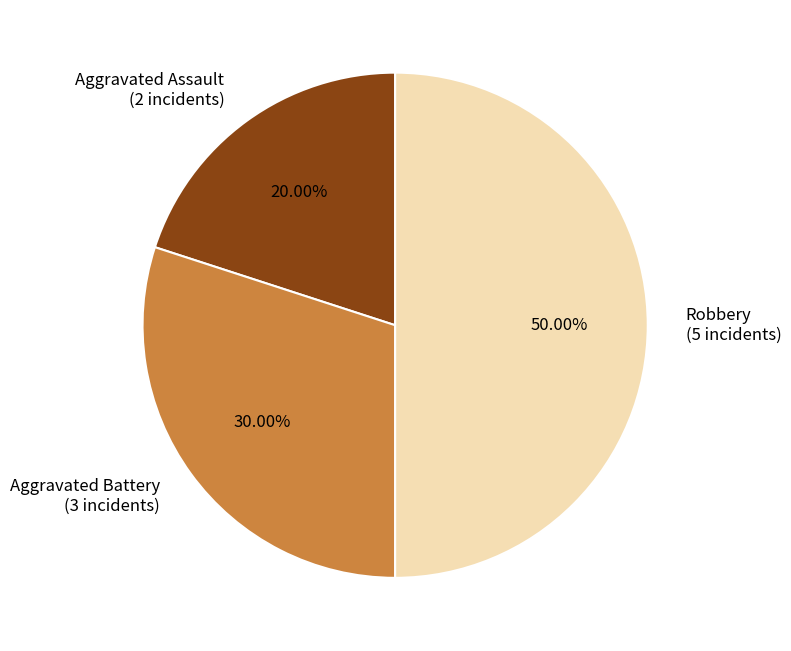

What percentage do Aggravated Assault and Aggravated Battery together represent?

50.0%